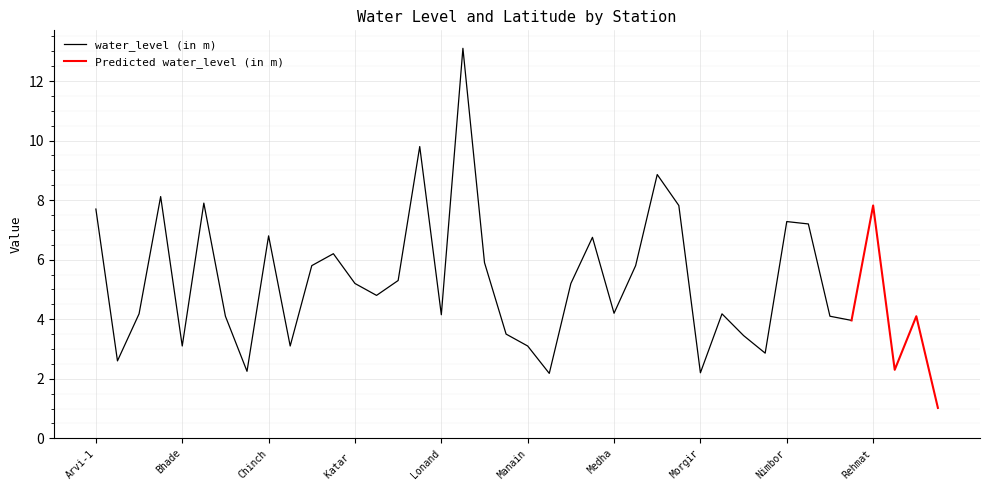

Reading left to right, list all the values displayed in this chart.

water_level (in m): 7.7	2.6	4.2	8.1	3.1	7.9	4.1	2.2	6.8	3.1	5.8	6.2	5.2	4.8	5.3	9.8	4.2	13.1	5.9	3.5	3.1	2.2	5.2	6.8	4.2	5.8	8.9	7.8	2.2	4.2	3.5	2.9	7.3	7.2	4.1	4.0	7.8	2.3	4.1	1.0
lat: 17.5	17.5	17.5	17.9	18.1	17.2	17.8	17.6	17.8	17.7	17.2	17.9	17.6	17.7	17.7	17.8	18.1	17.9	17.3	17.2	17.4	17.8	17.7	17.4	17.8	17.6	18.0	17.9	17.3	17.1	18.0	18.0	18.0	17.9	18.0	17.9	17.6	17.7	17.2	17.6